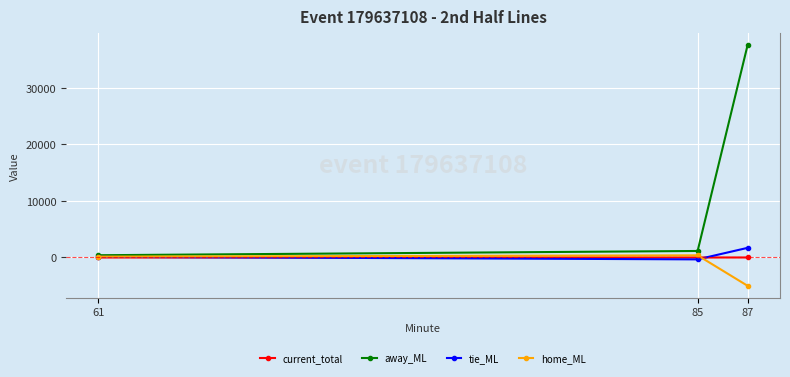

Which series has the largest total across all categories?

away_ML